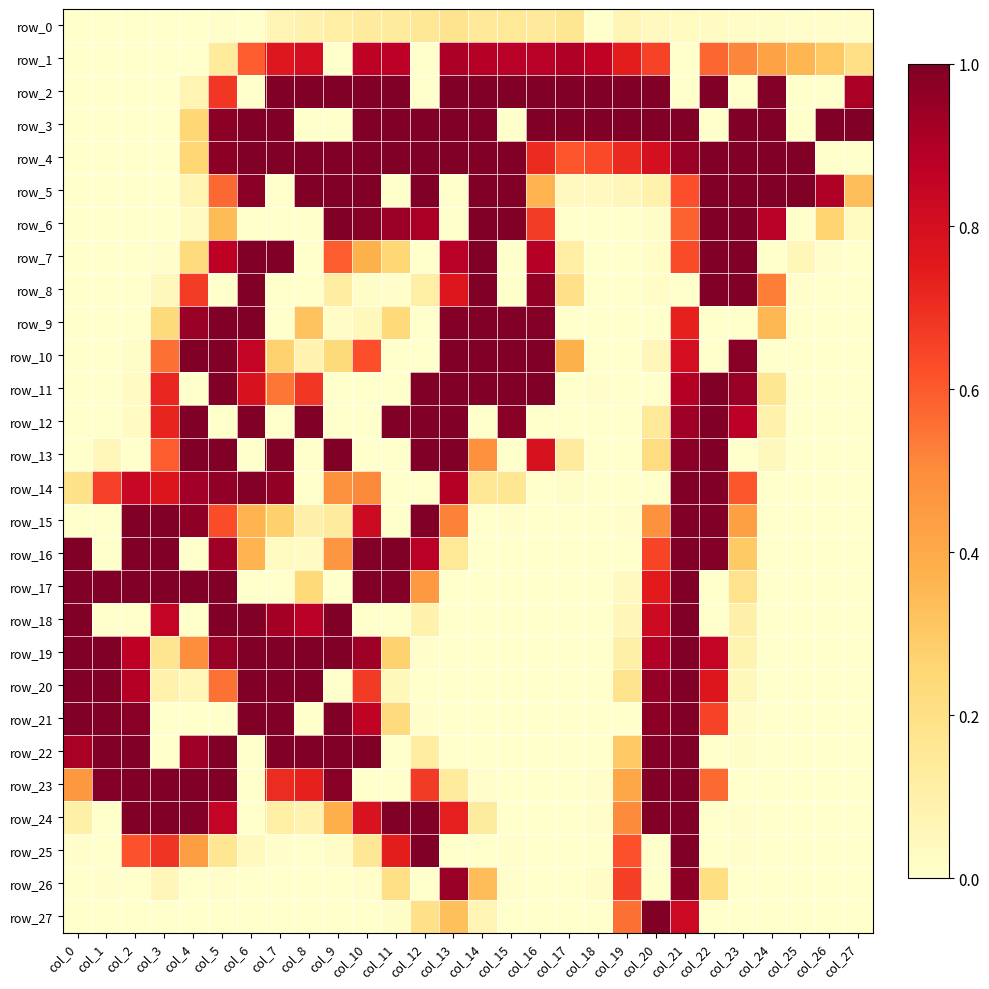

Reading left to right, transcribe all the data shown in this chart.

row_0: 0.0	0.0	0.0	0.0	0.0	0.0	0.0	0.1	0.1	0.1	0.1	0.1	0.2	0.2	0.1	0.1	0.1	0.2	0.0	0.1	0.0	0.0	0.0	0.0	0.0	0.0	0.0	0.0
row_1: 0.0	0.0	0.0	0.0	0.0	0.1	0.6	0.8	0.8	0.0	0.9	0.9	0.0	0.9	0.9	0.9	0.9	0.9	0.9	0.7	0.7	0.0	0.6	0.5	0.4	0.4	0.3	0.2
row_2: 0.0	0.0	0.0	0.0	0.1	0.7	0.0	1.0	1.0	1.0	1.0	1.0	0.0	1.0	1.0	1.0	1.0	1.0	1.0	1.0	1.0	0.0	1.0	0.0	1.0	0.0	0.0	0.9
row_3: 0.0	0.0	0.0	0.0	0.3	1.0	1.0	1.0	0.0	0.0	1.0	1.0	1.0	1.0	1.0	0.0	1.0	1.0	1.0	1.0	1.0	1.0	0.0	1.0	1.0	0.0	1.0	1.0
row_4: 0.0	0.0	0.0	0.0	0.3	1.0	1.0	1.0	1.0	1.0	1.0	1.0	1.0	1.0	1.0	1.0	0.7	0.6	0.6	0.7	0.8	0.9	1.0	1.0	1.0	1.0	0.0	0.0
row_5: 0.0	0.0	0.0	0.0	0.1	0.6	1.0	0.0	1.0	1.0	1.0	0.0	1.0	0.0	1.0	1.0	0.4	0.0	0.0	0.1	0.1	0.6	1.0	1.0	1.0	1.0	0.9	0.3
row_6: 0.0	0.0	0.0	0.0	0.0	0.3	0.0	0.0	0.0	1.0	1.0	0.9	0.9	0.0	1.0	1.0	0.7	0.0	0.0	0.0	0.0	0.6	1.0	1.0	0.9	0.0	0.3	0.0
row_7: 0.0	0.0	0.0	0.0	0.2	0.9	1.0	1.0	0.0	0.6	0.4	0.3	0.0	0.9	1.0	0.0	0.9	0.1	0.0	0.0	0.0	0.6	1.0	1.0	0.0	0.1	0.0	0.0
row_8: 0.0	0.0	0.0	0.0	0.7	0.0	1.0	0.0	0.0	0.1	0.0	0.0	0.1	0.8	1.0	0.0	1.0	0.2	0.0	0.0	0.0	0.0	1.0	1.0	0.5	0.0	0.0	0.0
row_9: 0.0	0.0	0.0	0.2	0.9	1.0	1.0	0.0	0.3	0.0	0.0	0.2	0.0	1.0	1.0	1.0	1.0	0.0	0.0	0.0	0.0	0.7	0.0	0.0	0.4	0.0	0.0	0.0
row_10: 0.0	0.0	0.0	0.6	1.0	1.0	0.9	0.3	0.1	0.2	0.6	0.0	0.0	1.0	1.0	1.0	1.0	0.4	0.0	0.0	0.1	0.8	0.0	1.0	0.0	0.0	0.0	0.0
row_11: 0.0	0.0	0.0	0.7	0.0	1.0	0.8	0.5	0.7	0.0	0.0	0.0	1.0	1.0	1.0	1.0	1.0	0.0	0.0	0.0	0.0	0.9	1.0	0.9	0.2	0.0	0.0	0.0
row_12: 0.0	0.0	0.0	0.7	1.0	0.0	1.0	0.0	1.0	0.0	0.0	1.0	1.0	1.0	0.0	1.0	0.0	0.0	0.0	0.0	0.1	0.9	1.0	0.9	0.1	0.0	0.0	0.0
row_13: 0.0	0.1	0.0	0.6	1.0	1.0	0.0	1.0	0.0	1.0	0.0	0.0	1.0	1.0	0.5	0.0	0.8	0.1	0.0	0.0	0.2	1.0	1.0	0.0	0.0	0.0	0.0	0.0
row_14: 0.2	0.7	0.8	0.8	0.9	1.0	1.0	1.0	0.0	0.5	0.5	0.0	0.0	0.9	0.2	0.2	0.0	0.0	0.0	0.0	0.0	1.0	1.0	0.6	0.0	0.0	0.0	0.0
row_15: 0.0	0.0	1.0	1.0	1.0	0.6	0.4	0.3	0.1	0.1	0.8	0.0	1.0	0.5	0.0	0.0	0.0	0.0	0.0	0.0	0.5	1.0	1.0	0.4	0.0	0.0	0.0	0.0
row_16: 1.0	0.0	1.0	1.0	0.0	0.9	0.4	0.0	0.0	0.5	1.0	1.0	0.9	0.1	0.0	0.0	0.0	0.0	0.0	0.0	0.6	1.0	1.0	0.3	0.0	0.0	0.0	0.0
row_17: 1.0	1.0	1.0	1.0	1.0	1.0	0.0	0.0	0.2	0.0	1.0	1.0	0.5	0.0	0.0	0.0	0.0	0.0	0.0	0.0	0.7	1.0	0.0	0.2	0.0	0.0	0.0	0.0
row_18: 1.0	0.0	0.0	0.9	0.0	1.0	1.0	0.9	0.9	1.0	0.0	0.0	0.1	0.0	0.0	0.0	0.0	0.0	0.0	0.1	0.8	1.0	0.0	0.1	0.0	0.0	0.0	0.0
row_19: 1.0	1.0	0.9	0.2	0.5	0.9	1.0	1.0	1.0	1.0	0.9	0.3	0.0	0.0	0.0	0.0	0.0	0.0	0.0	0.1	0.9	1.0	0.9	0.1	0.0	0.0	0.0	0.0
row_20: 1.0	1.0	0.9	0.1	0.1	0.6	1.0	1.0	1.0	0.0	0.7	0.0	0.0	0.0	0.0	0.0	0.0	0.0	0.0	0.2	1.0	1.0	0.8	0.0	0.0	0.0	0.0	0.0
row_21: 1.0	1.0	1.0	0.0	0.0	0.0	1.0	1.0	0.0	1.0	0.9	0.2	0.0	0.0	0.0	0.0	0.0	0.0	0.0	0.0	1.0	1.0	0.7	0.0	0.0	0.0	0.0	0.0
row_22: 0.9	1.0	1.0	0.0	0.9	1.0	0.0	1.0	1.0	1.0	1.0	0.0	0.1	0.0	0.0	0.0	0.0	0.0	0.0	0.3	1.0	1.0	0.0	0.0	0.0	0.0	0.0	0.0
row_23: 0.5	1.0	1.0	1.0	1.0	1.0	0.0	0.7	0.7	1.0	0.0	0.0	0.7	0.1	0.0	0.0	0.0	0.0	0.0	0.4	1.0	1.0	0.6	0.0	0.0	0.0	0.0	0.0
row_24: 0.1	0.0	1.0	1.0	1.0	0.9	0.0	0.1	0.1	0.4	0.8	1.0	1.0	0.7	0.1	0.0	0.0	0.0	0.0	0.5	1.0	1.0	0.0	0.0	0.0	0.0	0.0	0.0
row_25: 0.0	0.0	0.6	0.7	0.4	0.2	0.0	0.0	0.0	0.0	0.2	0.7	1.0	0.0	0.0	0.0	0.0	0.0	0.0	0.6	0.0	1.0	0.0	0.0	0.0	0.0	0.0	0.0
row_26: 0.0	0.0	0.0	0.1	0.0	0.0	0.0	0.0	0.0	0.0	0.0	0.2	0.0	0.9	0.3	0.0	0.0	0.0	0.0	0.7	0.0	1.0	0.2	0.0	0.0	0.0	0.0	0.0
row_27: 0.0	0.0	0.0	0.0	0.0	0.0	0.0	0.0	0.0	0.0	0.0	0.0	0.2	0.3	0.1	0.0	0.0	0.0	0.0	0.6	1.0	0.8	0.0	0.0	0.0	0.0	0.0	0.0